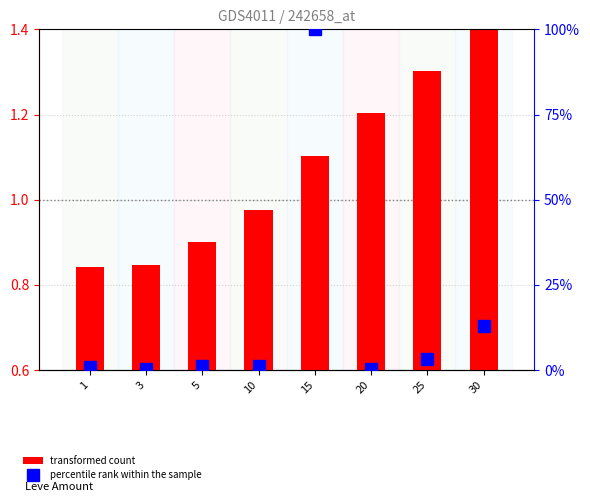

What is the total value across all series at 1?

1.7